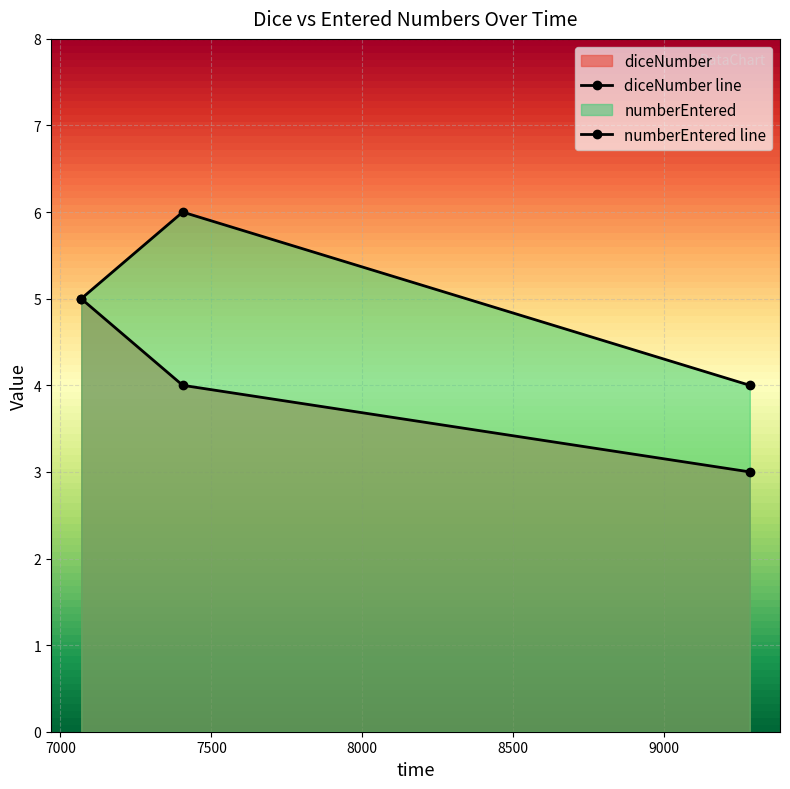

Rank the series by their maximum value, from highest to lowest.

numberEntered, diceNumber